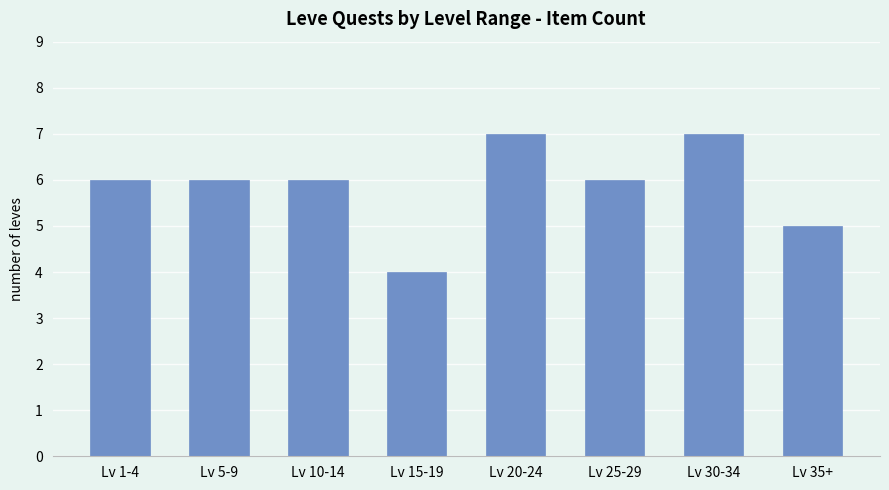

What position from the left is Lv 30-34?

7